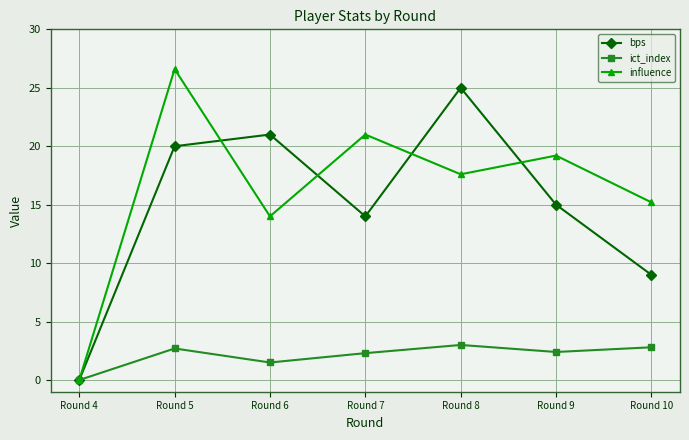

What is the sum of the ict_index values at Round 4 and Round 7?

2.3